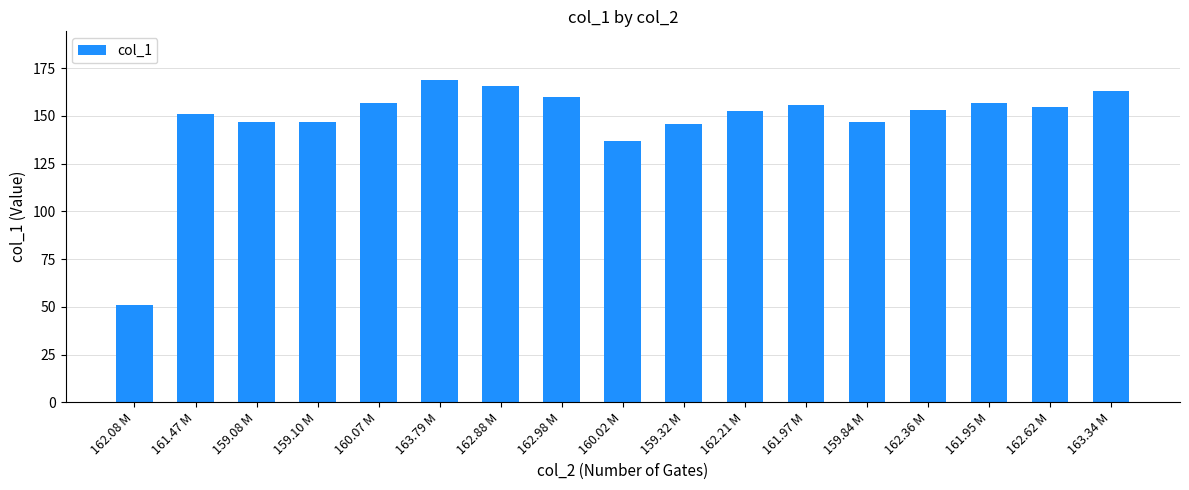

The value at 160.02 M is 234.7. True or false?

False